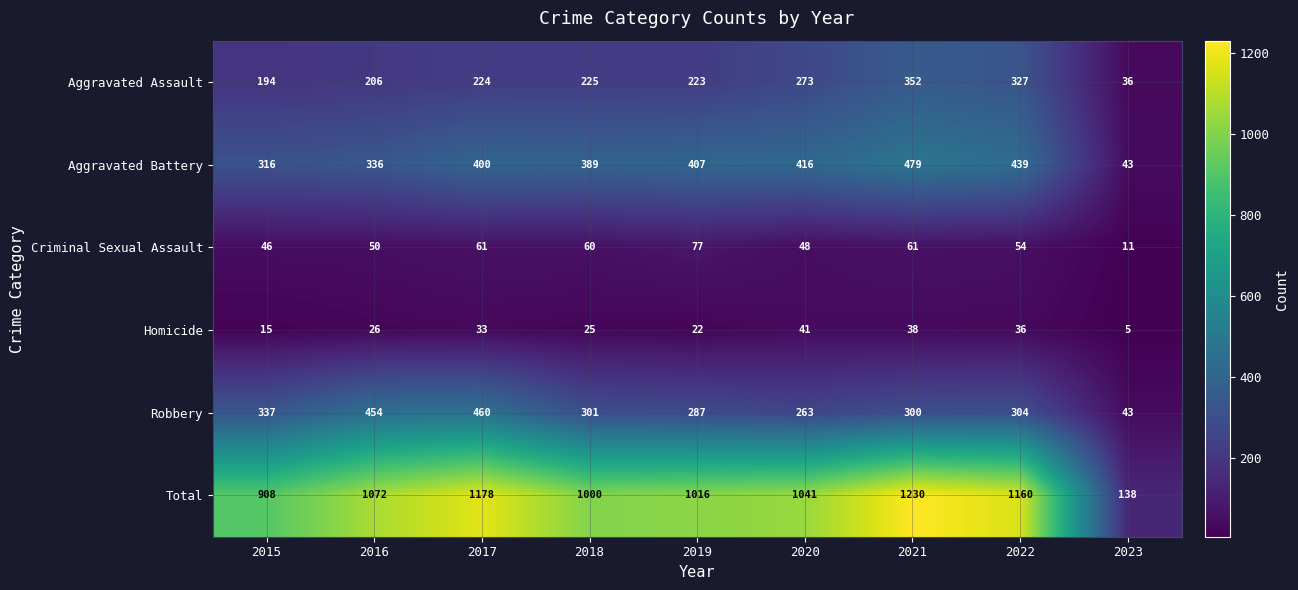

At which label is Aggravated Battery closest to 261?

2015